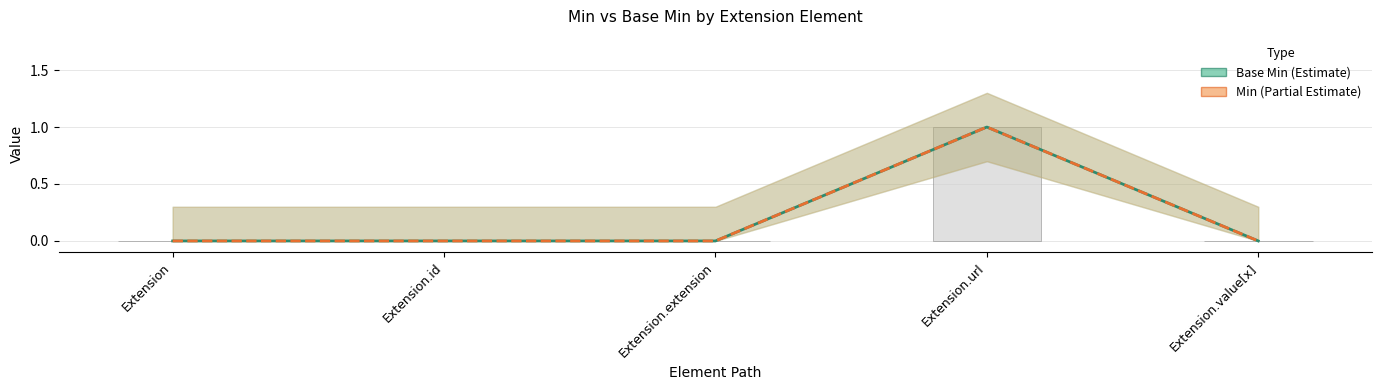

How many data points in Min are above 0?

1